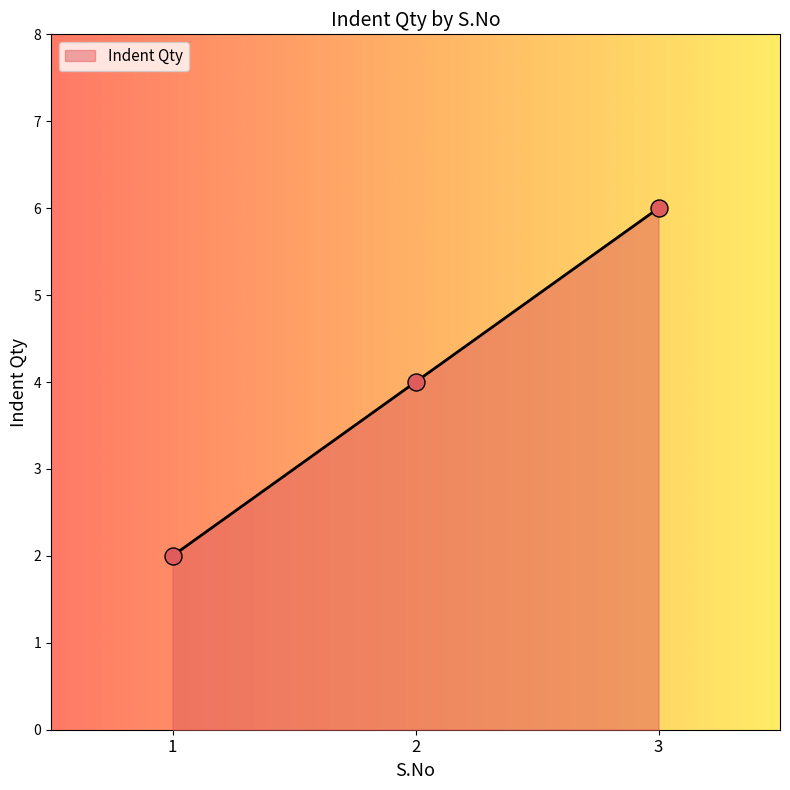

What is the change in value from 2 to 3?

+2